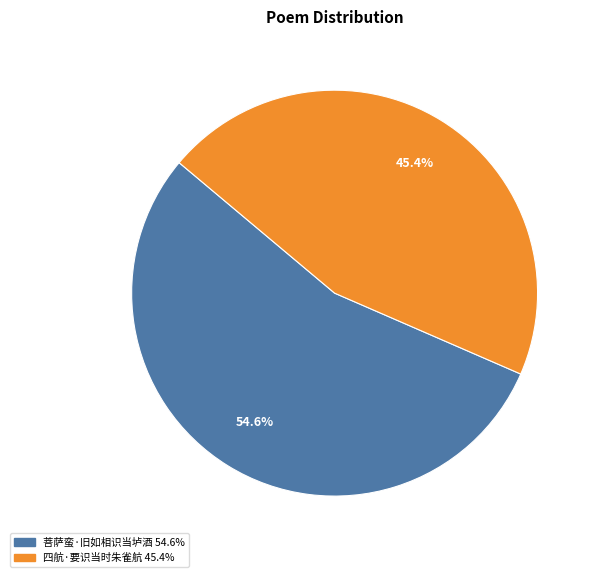

Which slice is the smallest?

四航·要识当时朱雀航